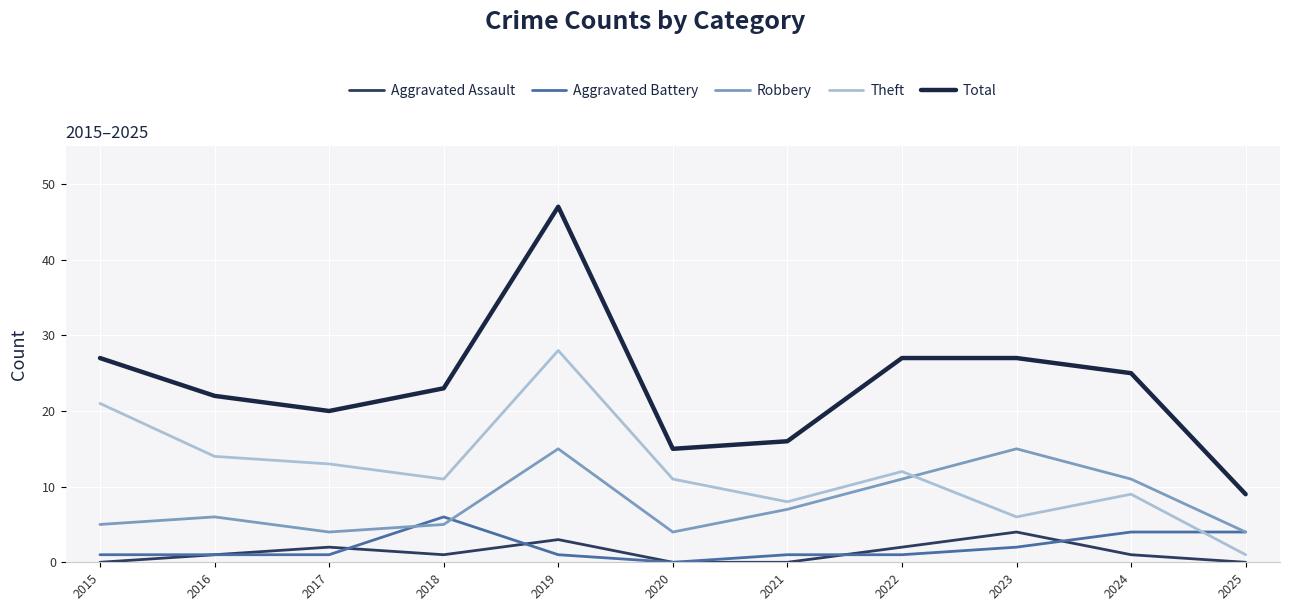

Which series has the widest spread of values?

Total